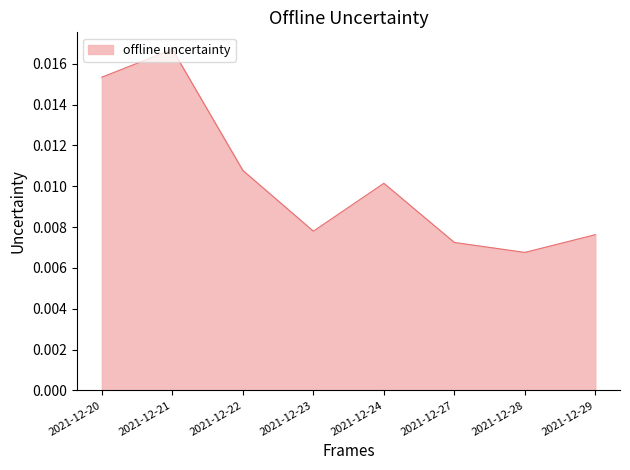

List the labels in order of value, largest first.

2021-12-21, 2021-12-20, 2021-12-22, 2021-12-24, 2021-12-23, 2021-12-29, 2021-12-27, 2021-12-28